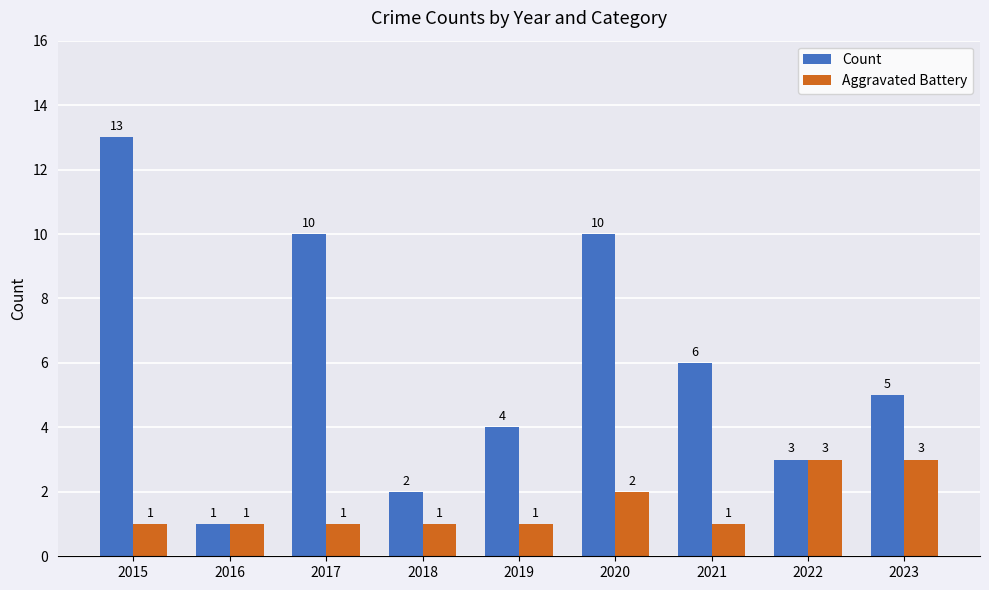

Rank the series by their maximum value, from highest to lowest.

Count, Aggravated Battery